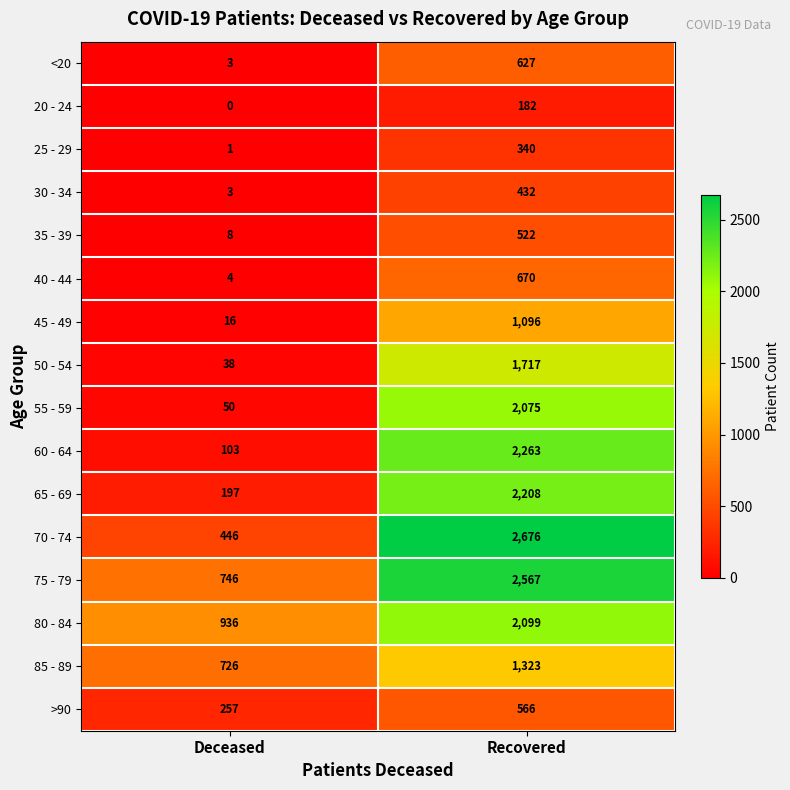

At which label is 40 - 44 closest to 337?

Deceased